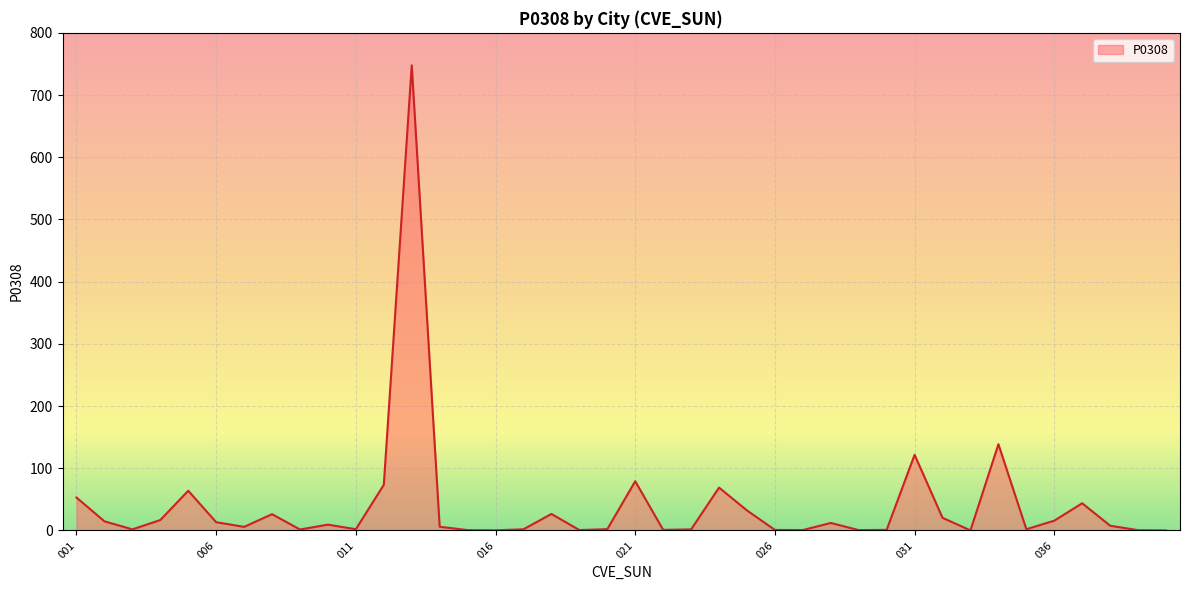

What is the greatest value displayed?

747.8